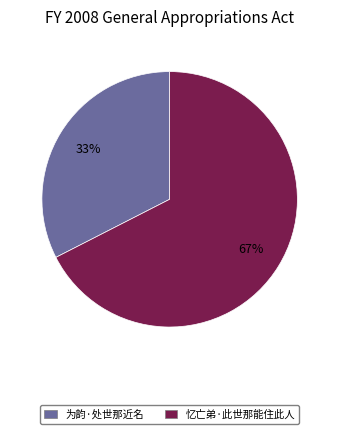

The 为韵·处世那近名 slice represents 41% of the pie. True or false?

False